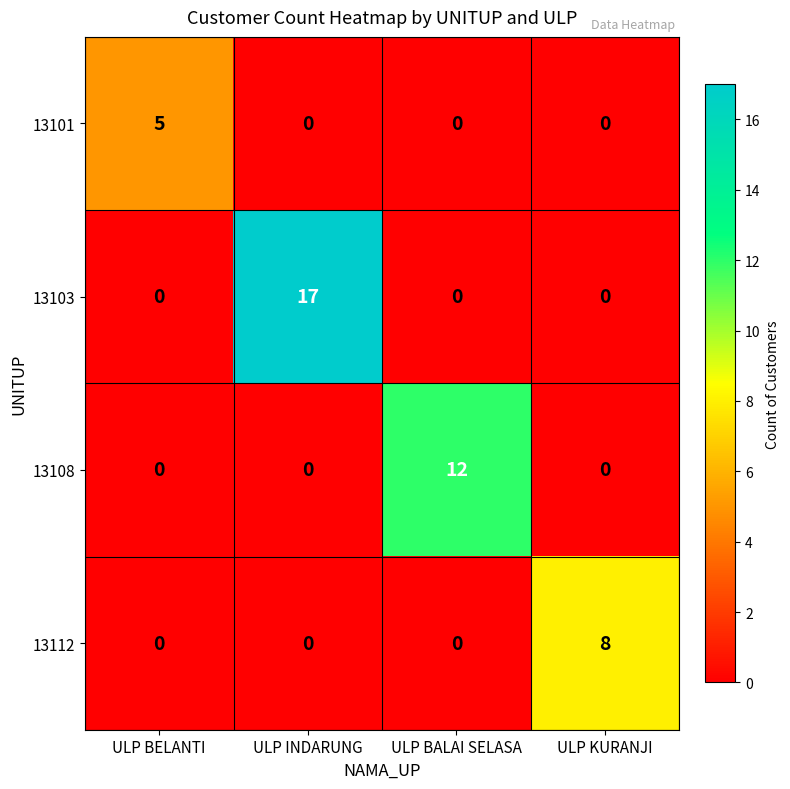

Reading left to right, extract all data points from this chart.

13101: ULP BELANTI=5	ULP INDARUNG=0	ULP BALAI SELASA=0	ULP KURANJI=0
13103: ULP BELANTI=0	ULP INDARUNG=17	ULP BALAI SELASA=0	ULP KURANJI=0
13108: ULP BELANTI=0	ULP INDARUNG=0	ULP BALAI SELASA=12	ULP KURANJI=0
13112: ULP BELANTI=0	ULP INDARUNG=0	ULP BALAI SELASA=0	ULP KURANJI=8